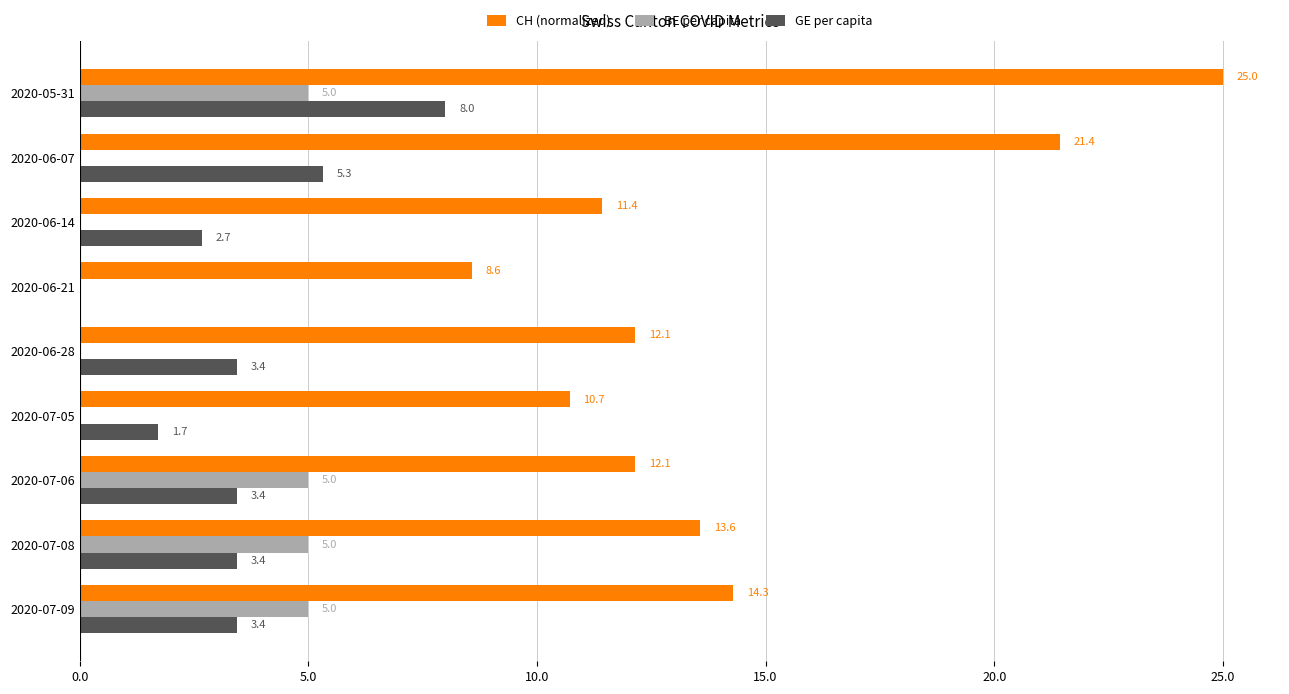

What is the maximum value shown in the chart?

25.0